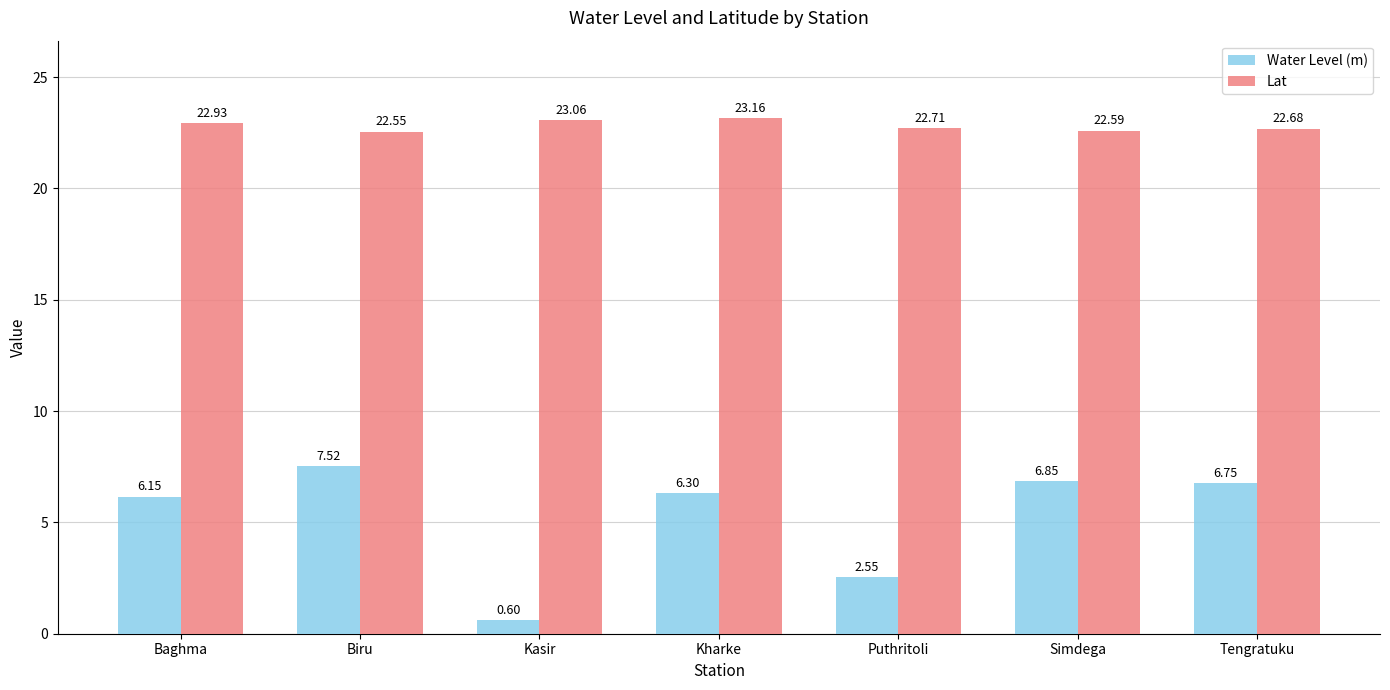

Which series has the largest range (max minus min)?

Water Level (m)